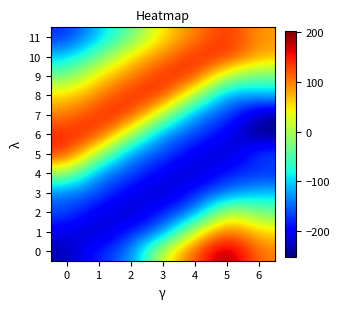

Which series has the largest total across all categories?

10